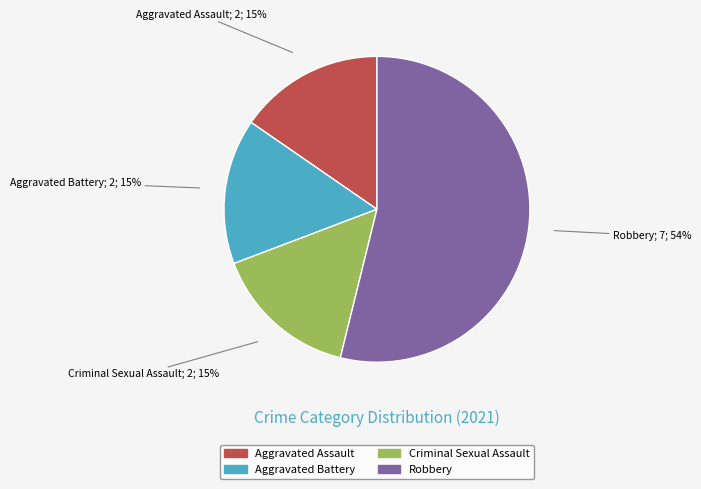

Which slice is the largest?

Robbery